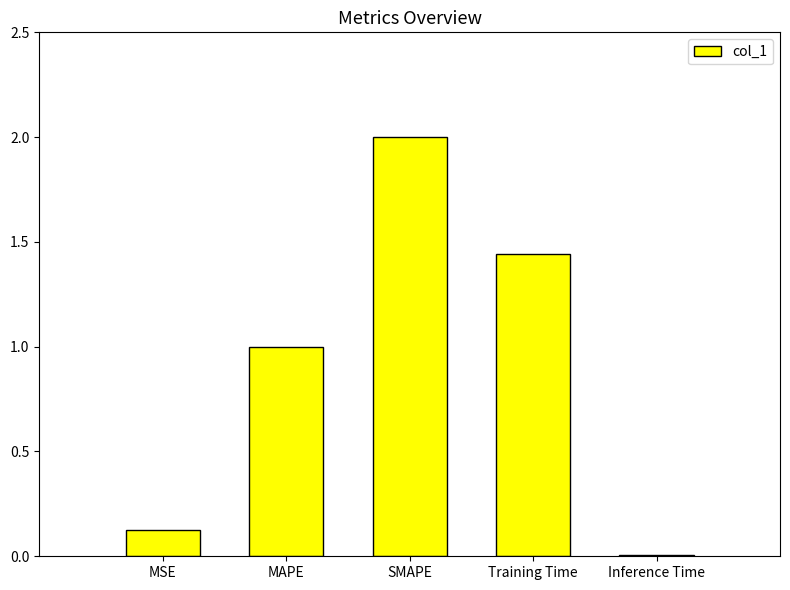

The value at MAPE is 0.6. True or false?

False